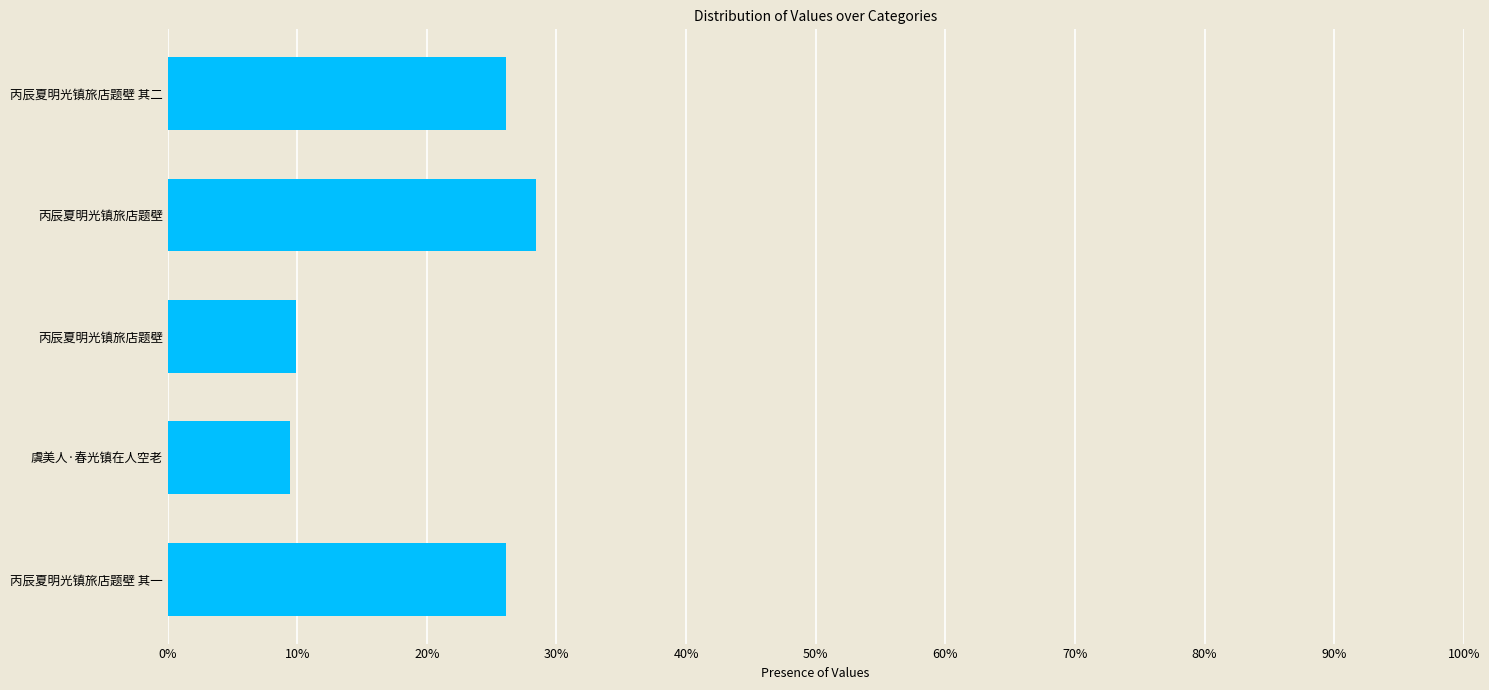

Are the bars horizontal?

Yes